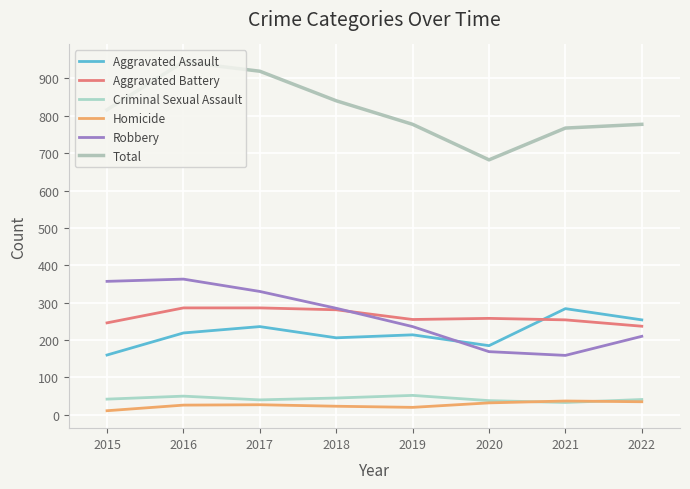

Does the chart have visible grid lines?

Yes